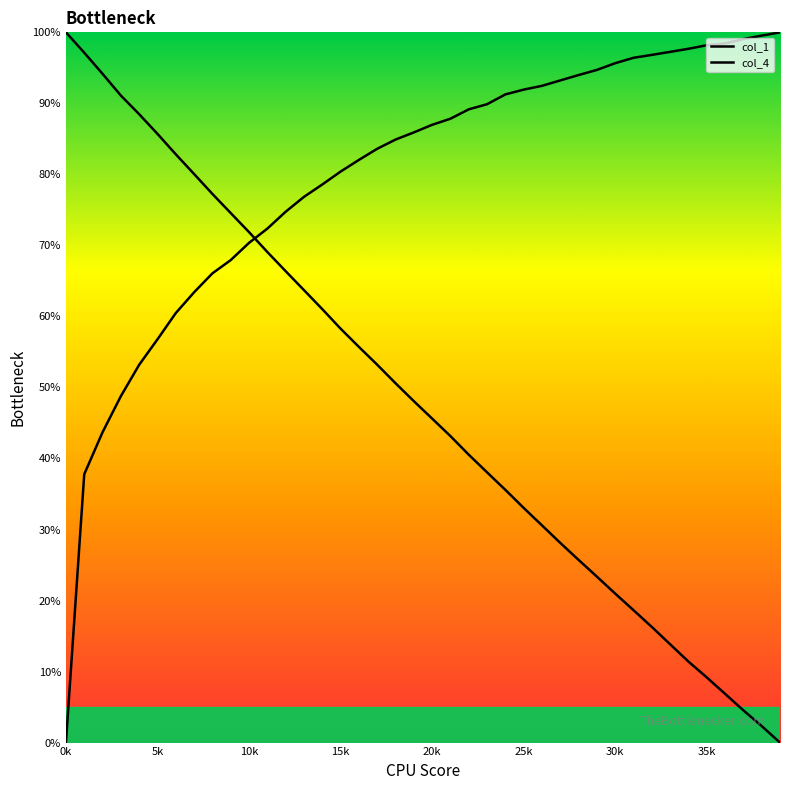

How many lines are shown in the chart?

2